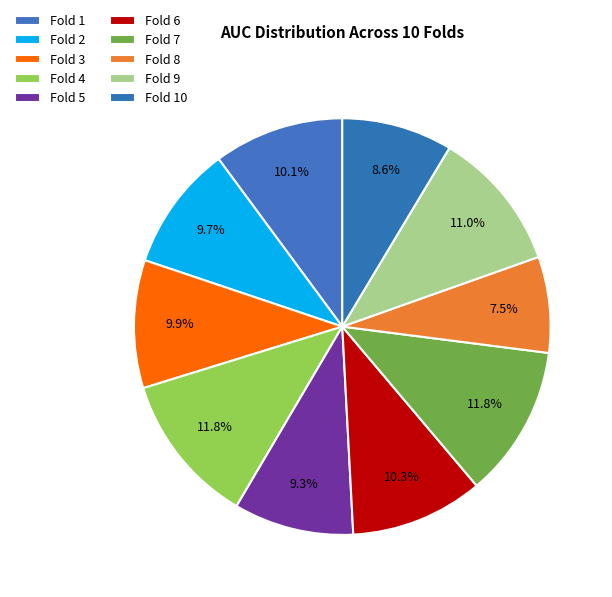

To the nearest percent, what is the difference between the largest and smallest slice percentages?

4%